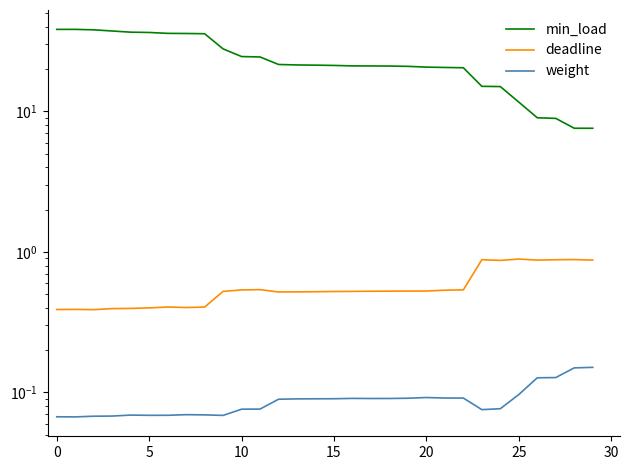

What is the sum of all weight values?

2.6